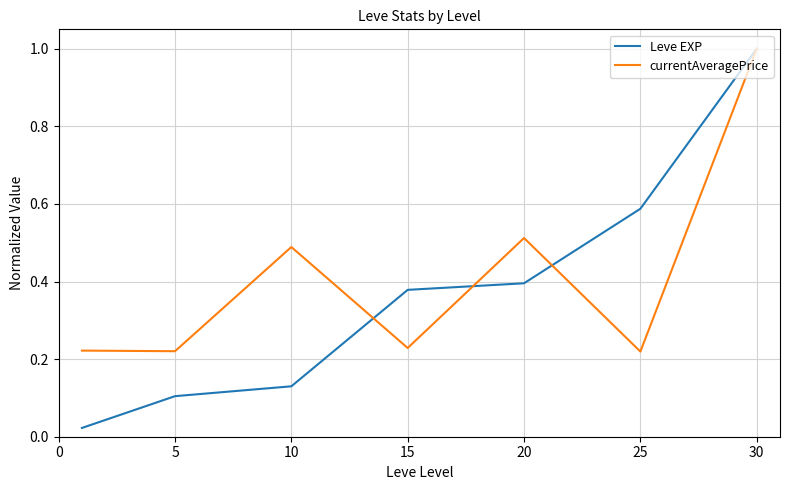

Which series has the widest spread of values?

Leve EXP